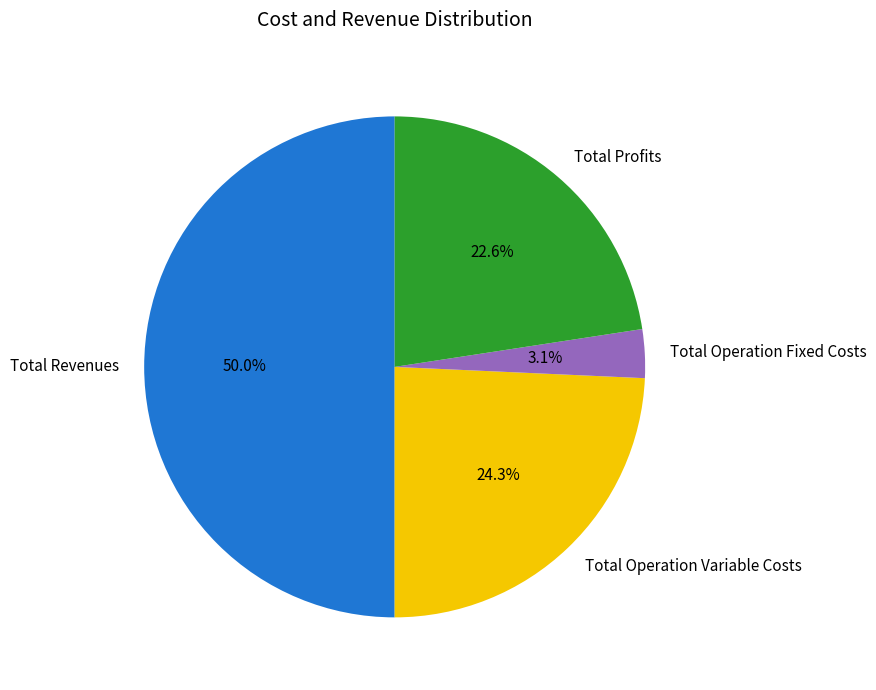

Is Total Operation Variable Costs the majority of the pie?

No